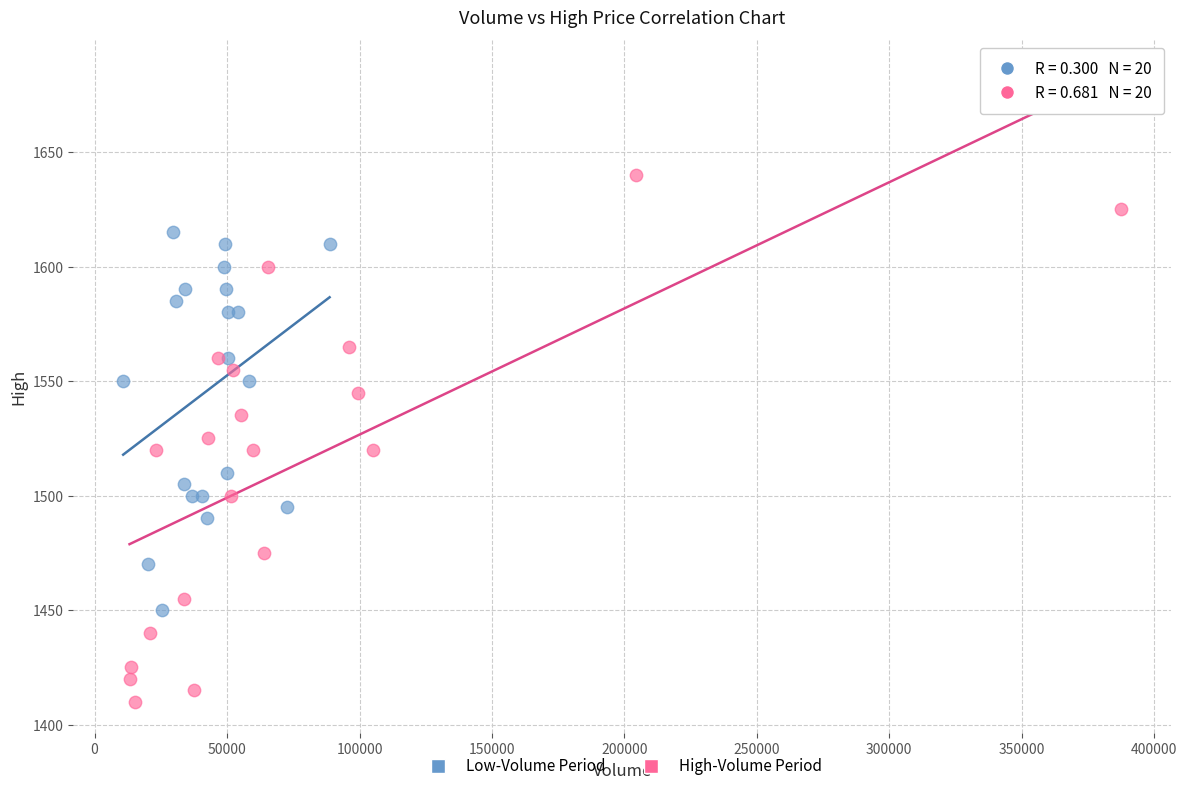

Which series has the largest Y range (max minus min)?

High-Volume Period